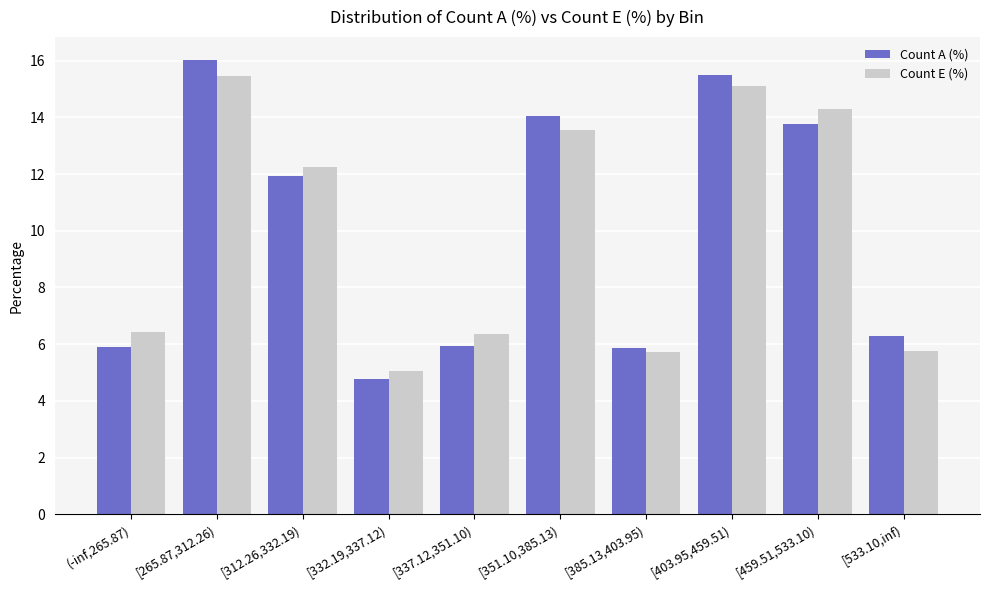

What is the total value across all series at [533.10,inf)?

12.1